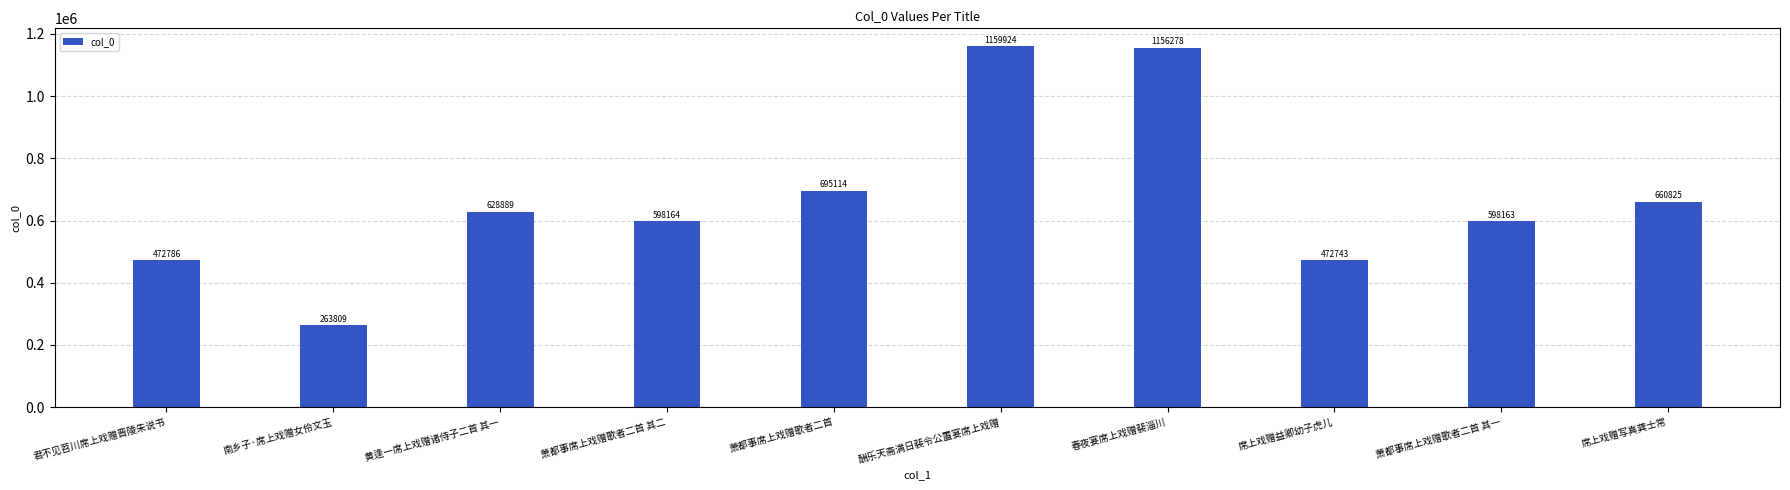

What is the difference between the values at 萧都事席上戏赠歌者二首 其二 and 萧都事席上戏赠歌者二首?

96950